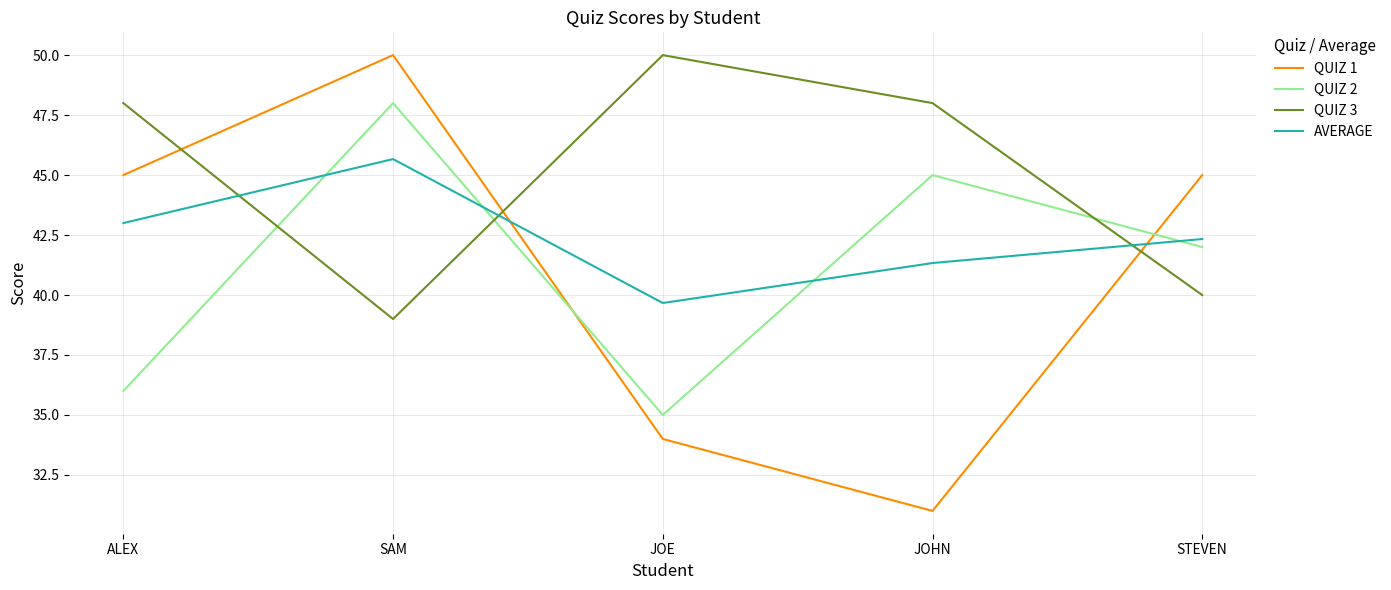

At which category is the sum across all series the highest?

SAM